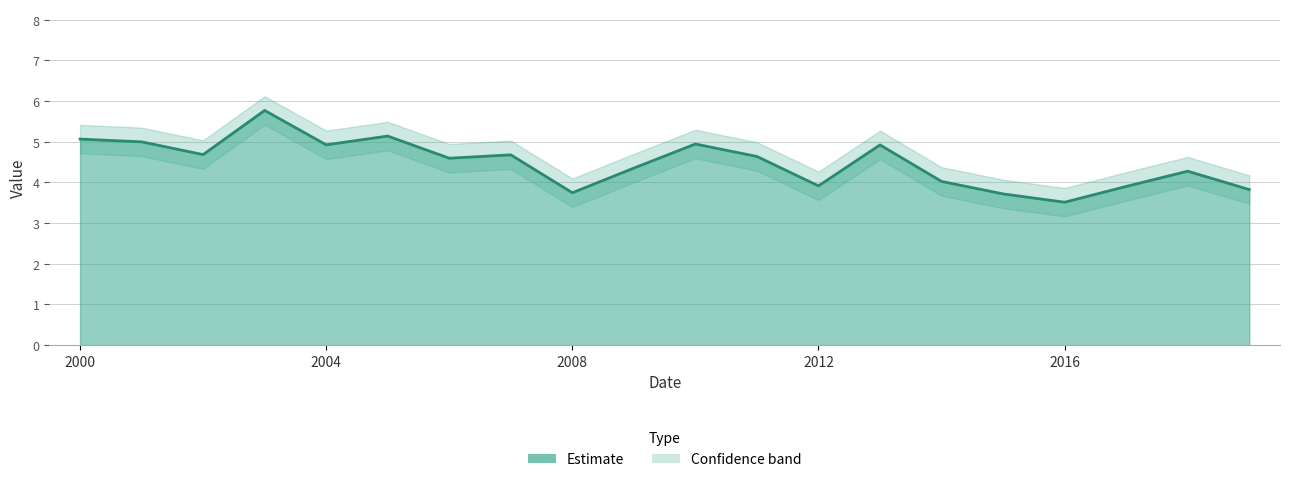

What is the sum of the values at 2015-07-15 and 2016-07-15?

7.2